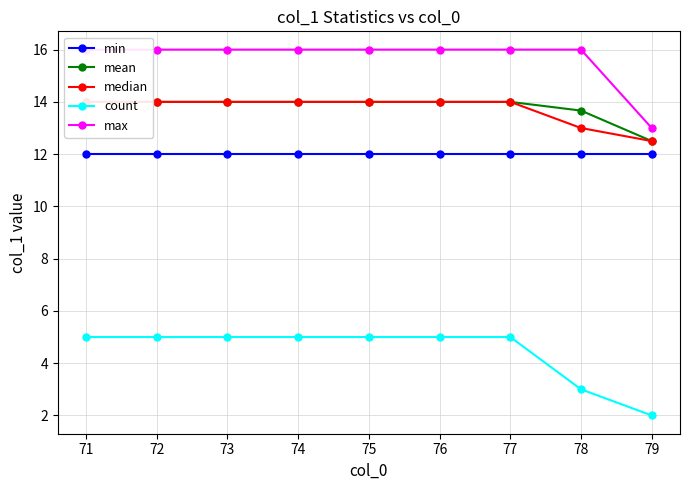

True or false: count and max cross at least once.

False